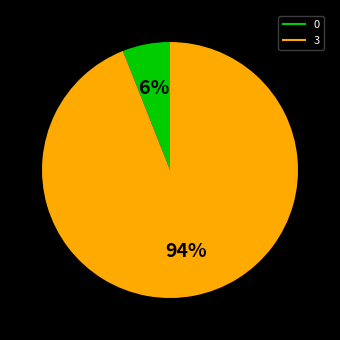

Count the number of slices in the pie.

2